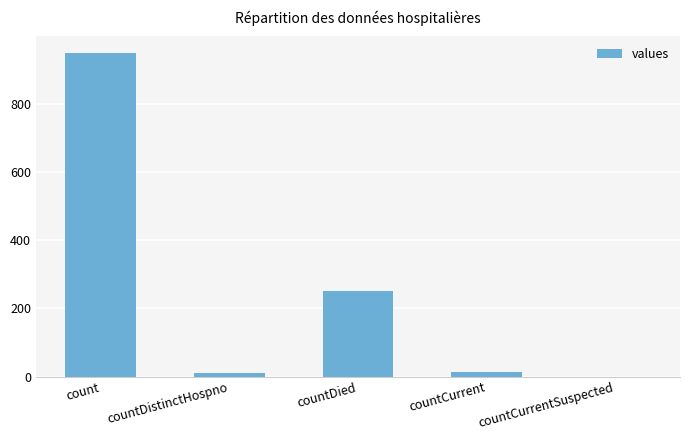

What is the sum of all values?

1226